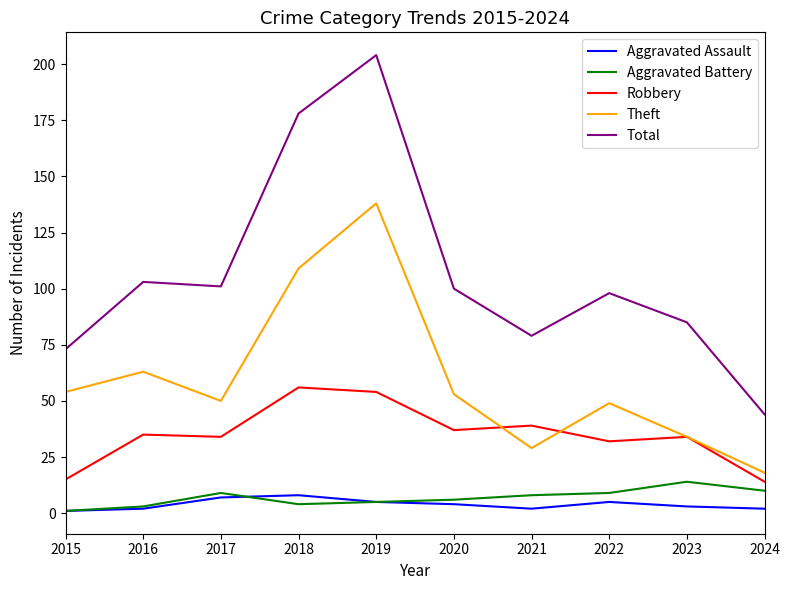

What is the total value across all series at 2015?

144